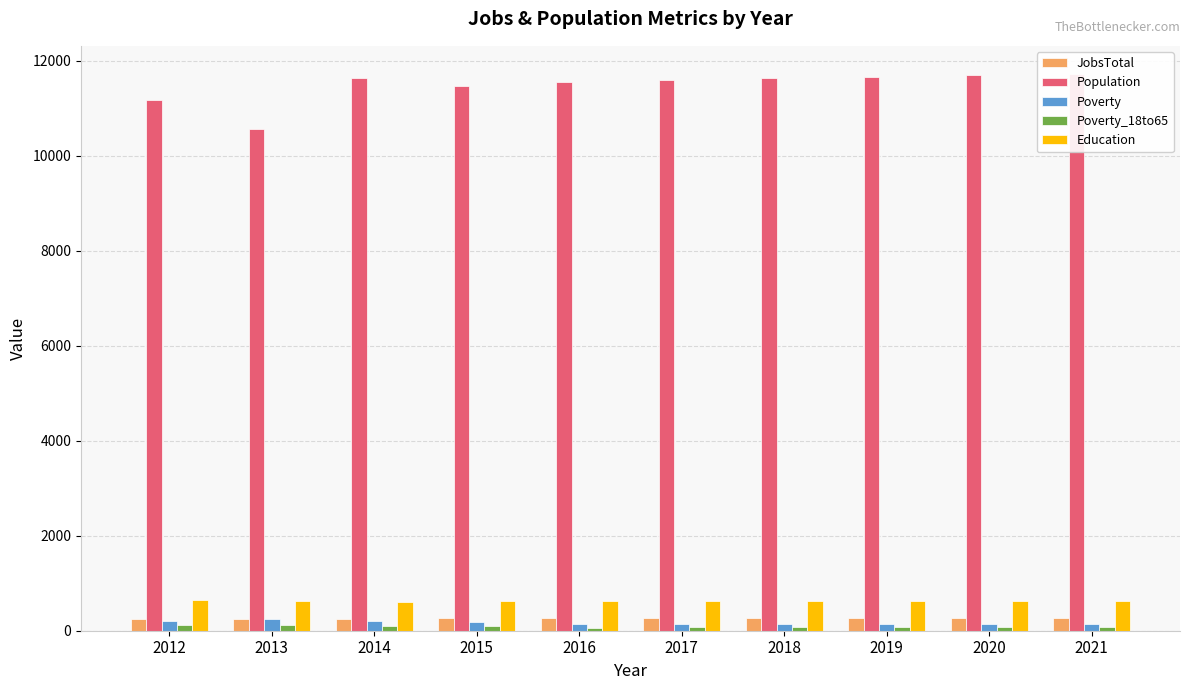

Reading right to left, extract all data points from this chart.

JobsTotal: 268	267	266	264	263	263	262	247	245	252
Population: 11730	11698	11666	11634	11603	11553	11465	11646	10565	11170
Poverty: 141	139	137	136	134	132	184	200	239	209
Poverty_18to65: 73	71	70	69	68	67	95	105	127	115
Education: 633	631	629	627	625	626	620	603	636	653